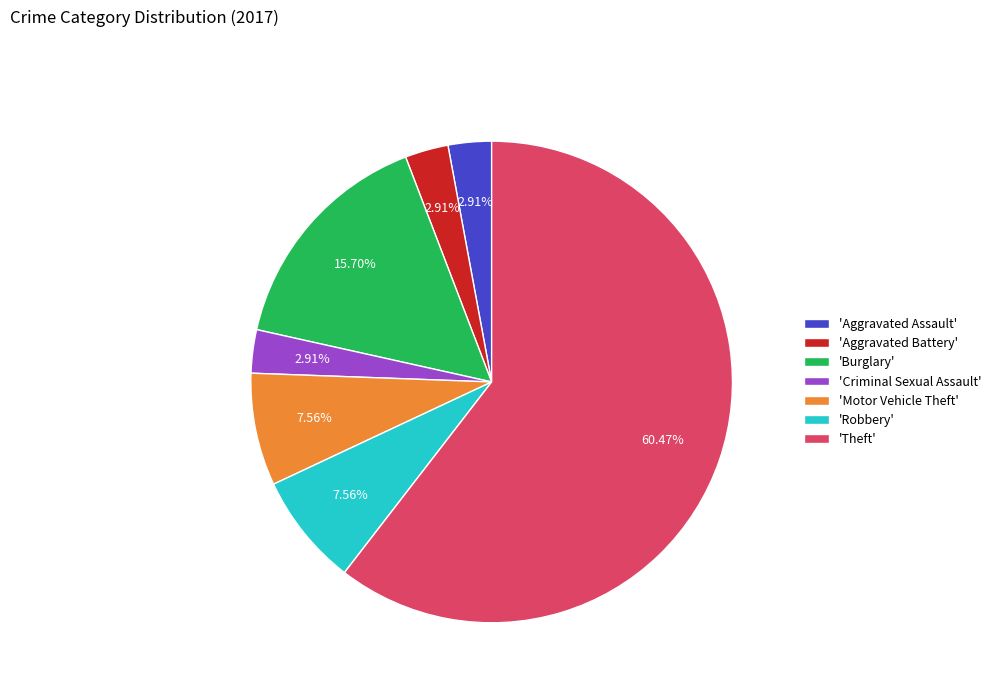

Which slice represents more than half of the pie?

'Theft'